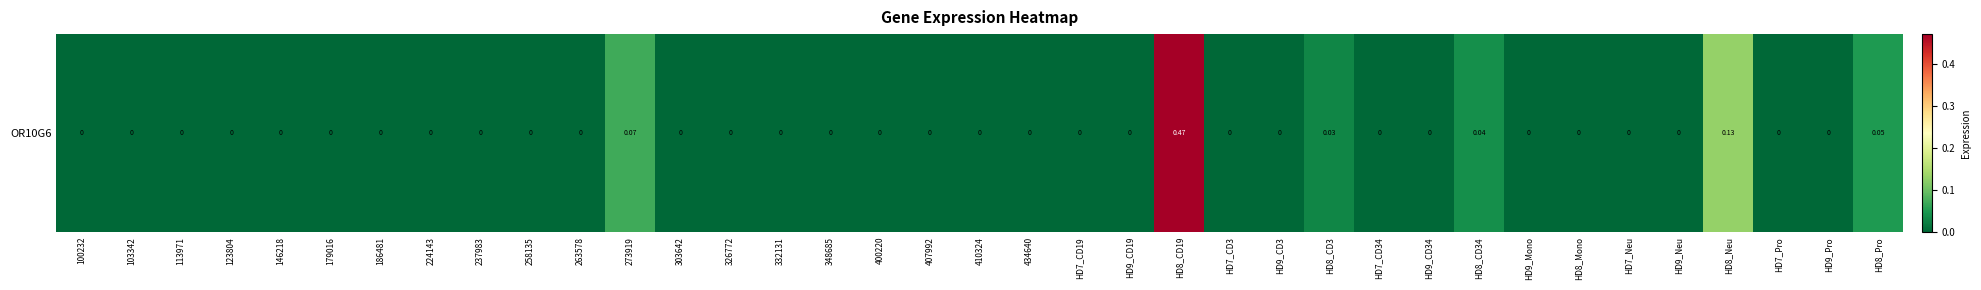

Which category has the lowest value across all series?

100232